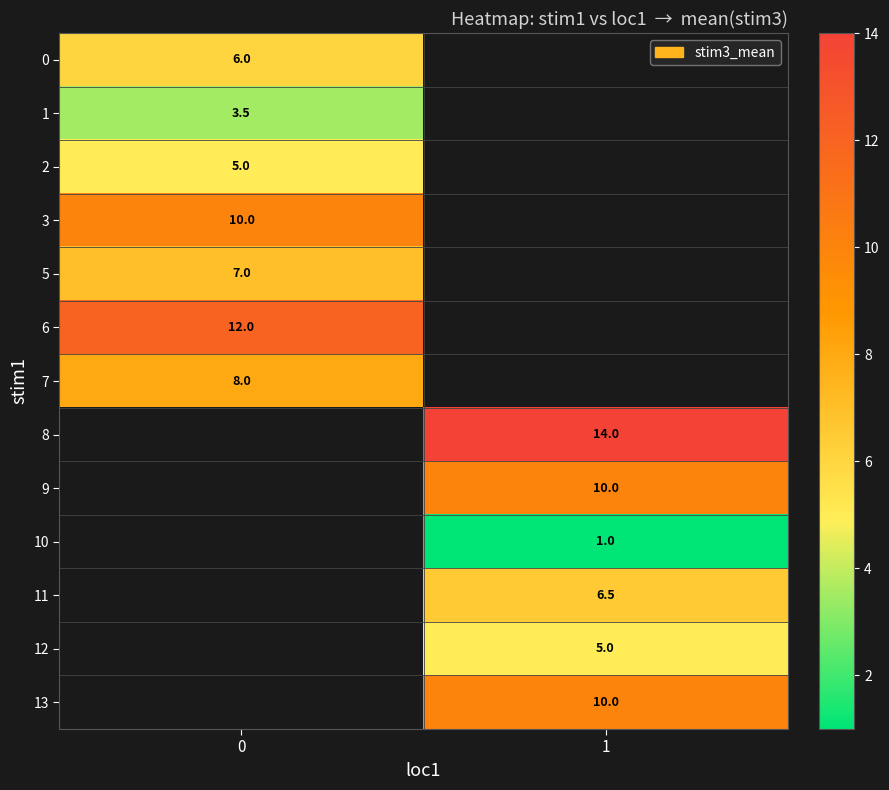

The value of 12 at 1 is 2.6. True or false?

False